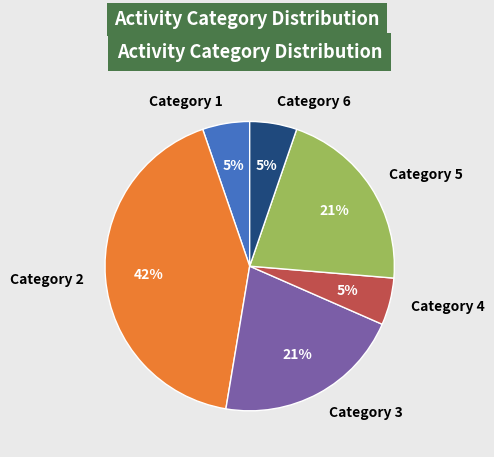

Does any single category account for the majority?

No